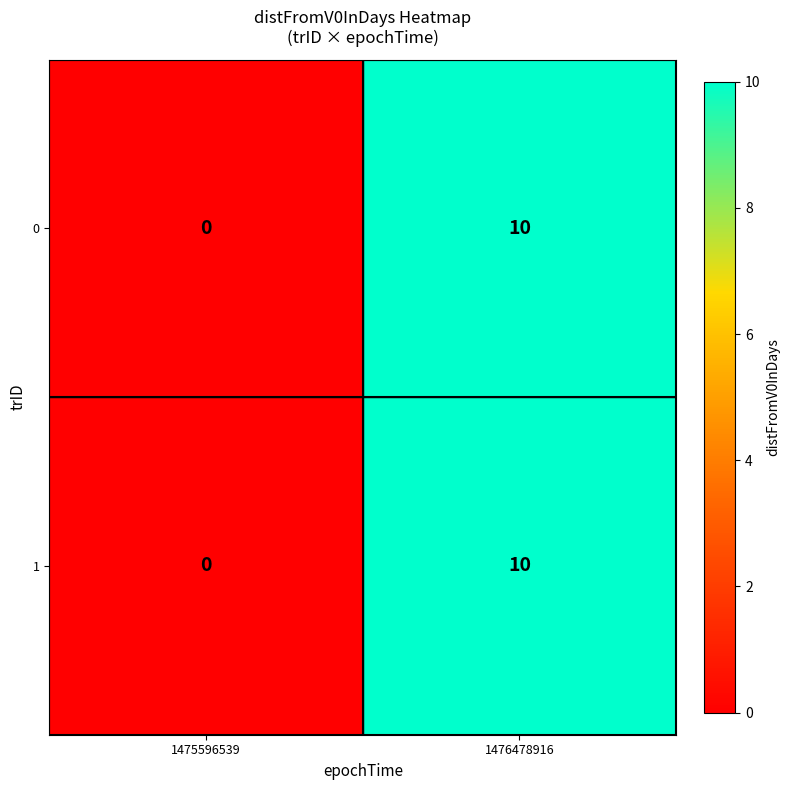

Count the number of data series in this chart.

2